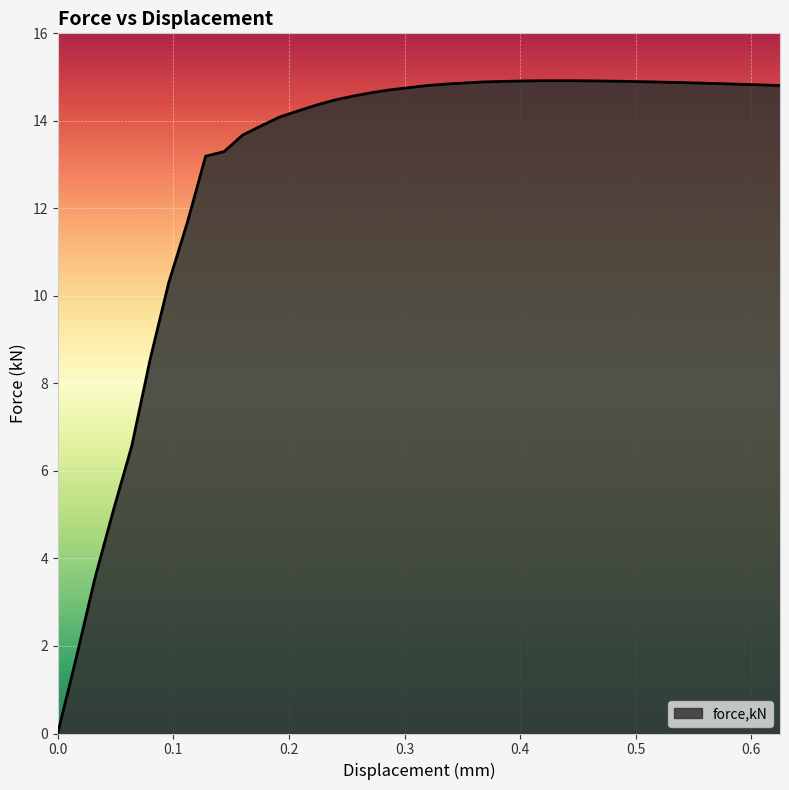

What is the maximum value shown in the chart?

14.9